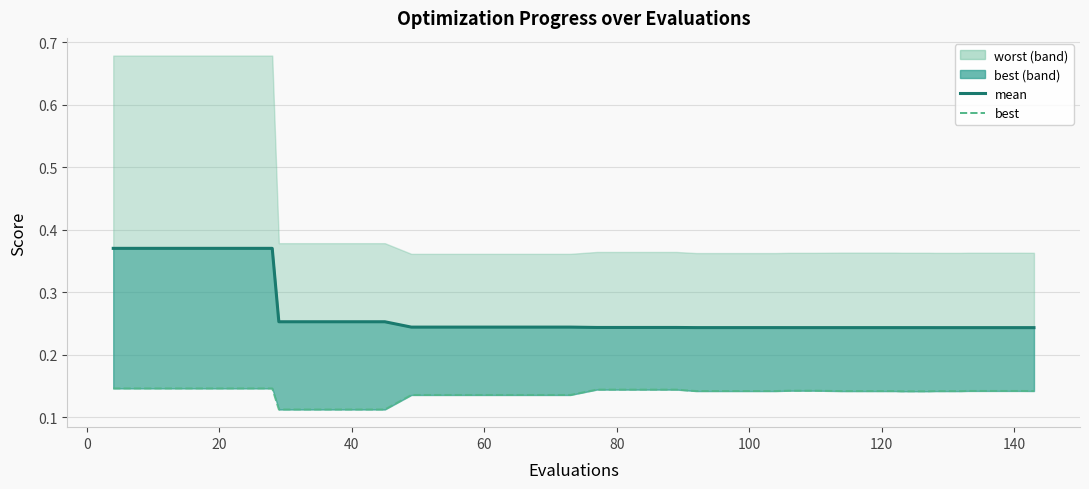

True or false: mean and best (line) intersect in this chart.

False